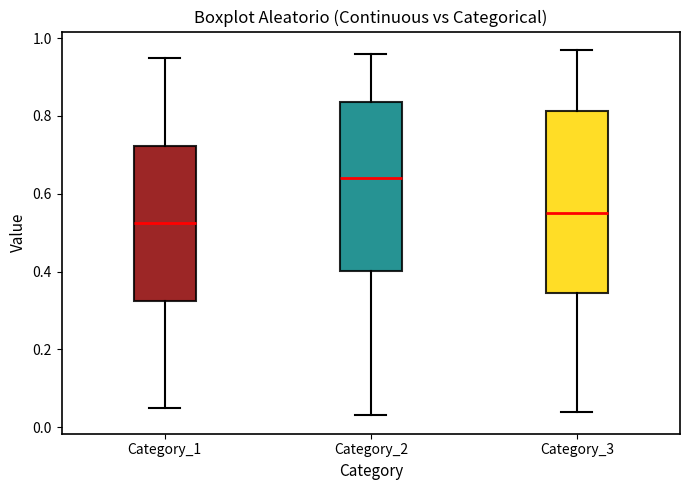

Where is the upper edge of the box for Category_3 on the y-axis? The values are not printed on the chart, so give them approximately, as read against the axis.

0.82